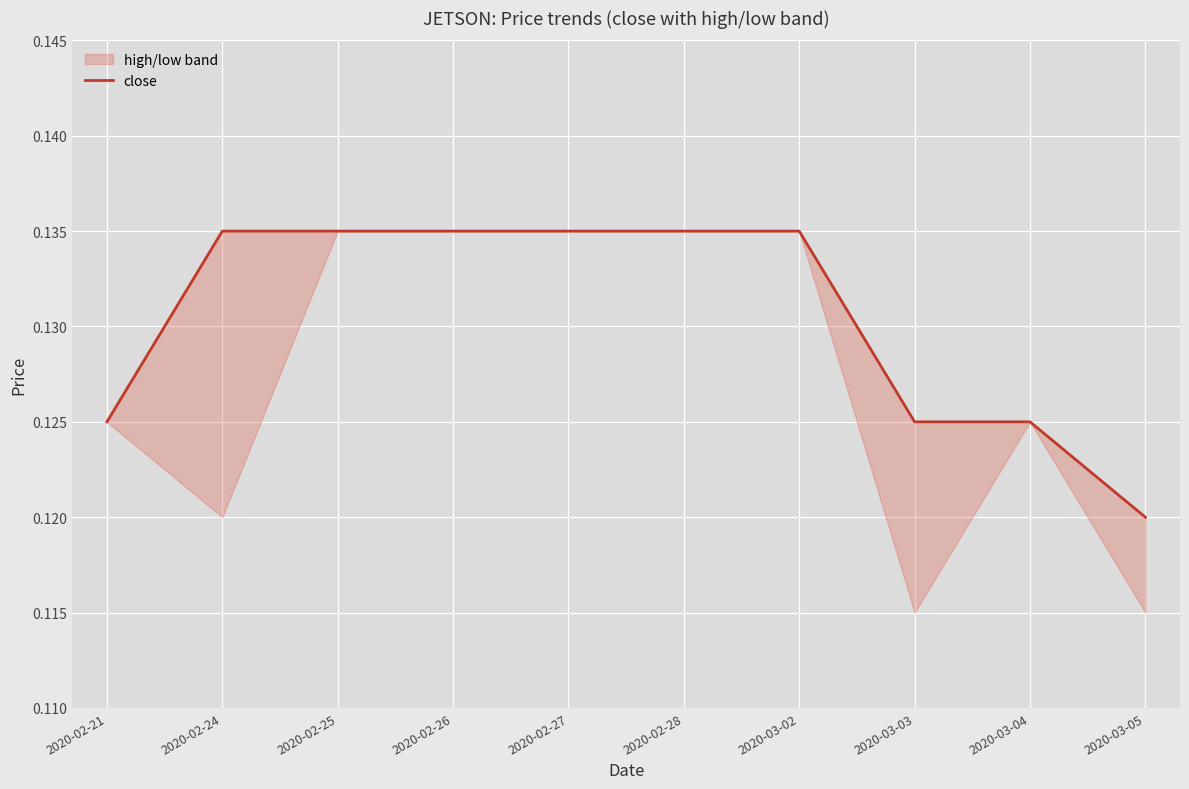

Reading left to right, what are all the values shown in this chart?

2020-02-21=0.1	2020-02-24=0.1	2020-02-25=0.1	2020-02-26=0.1	2020-02-27=0.1	2020-02-28=0.1	2020-03-02=0.1	2020-03-03=0.1	2020-03-04=0.1	2020-03-05=0.1